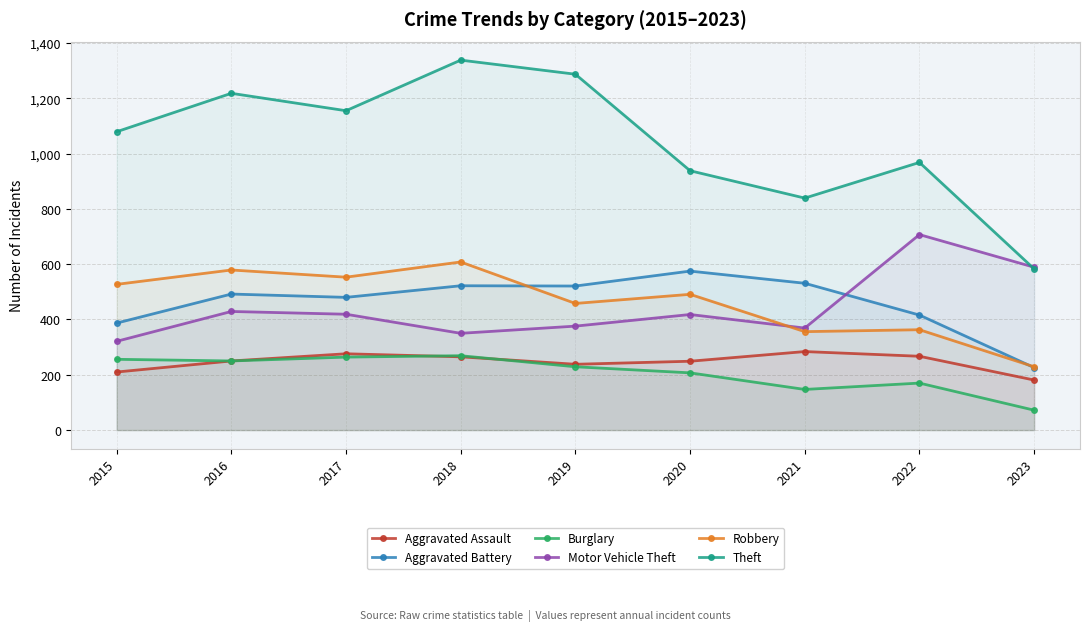

Where is Theft nearest to the value 960?

2022